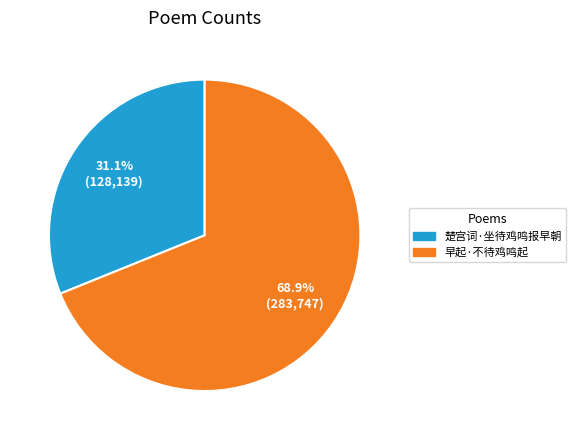

Which slice is the smallest?

楚宫词·坐待鸡鸣报早朝